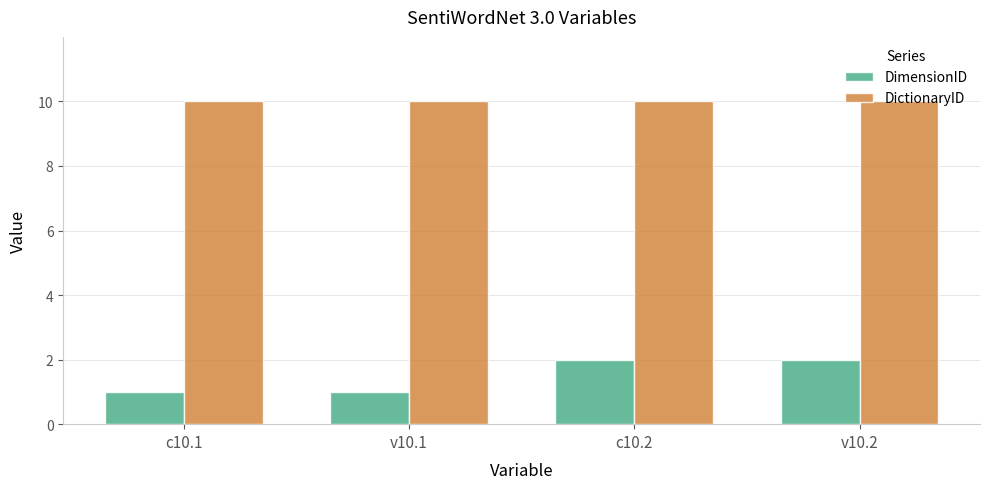

What are all the series names shown in the legend?

DimensionID, DictionaryID